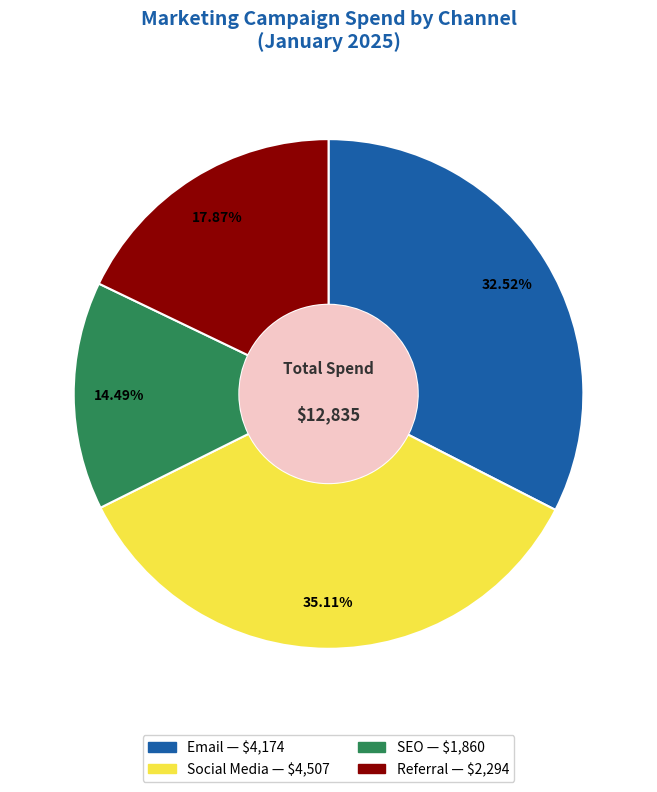

Which category has the smallest portion of the pie?

SEO